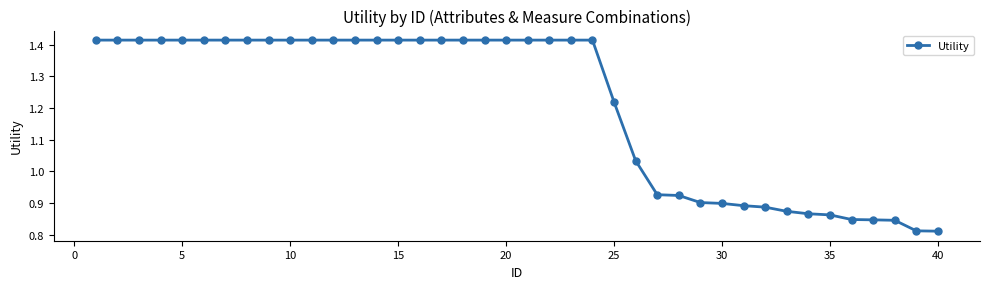

What is the difference between the maximum and second lowest values?

0.6